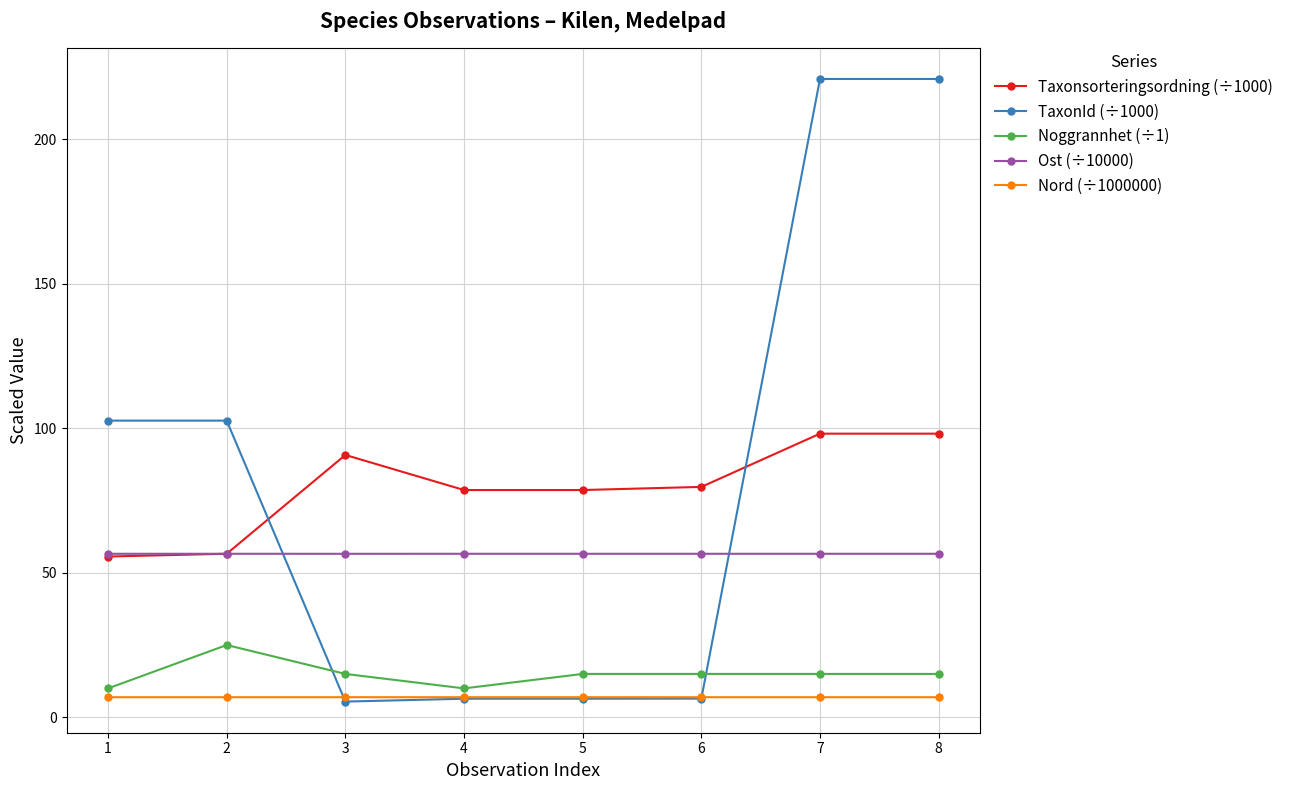

True or false: Taxonsorteringsordning (÷1000) has a value of 51.0 at 6.

False